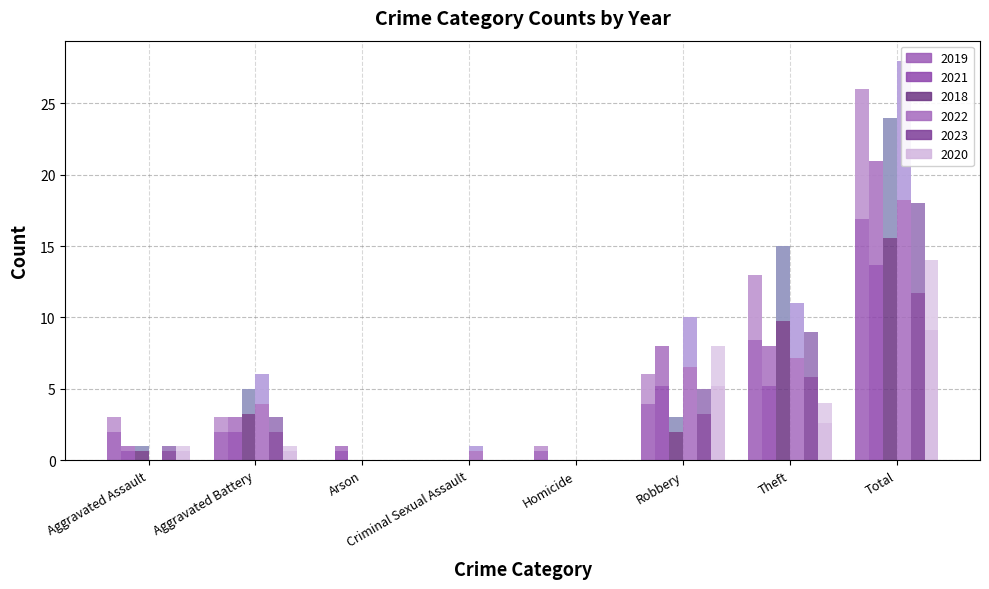

Which has a higher value, Aggravated Battery or Criminal Sexual Assault?

Aggravated Battery